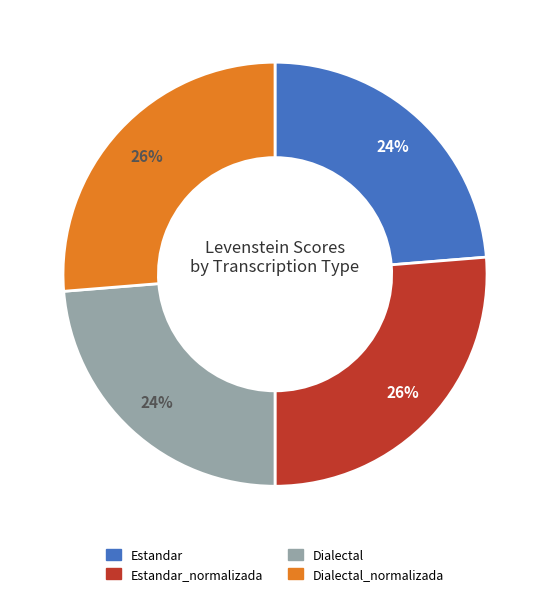

To the nearest percent, what is the average slice percentage?

25%